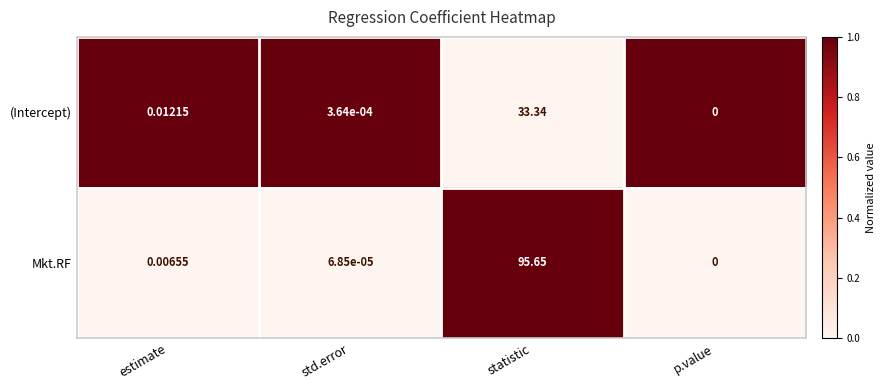

Which category has the lowest value across all series?

p.value